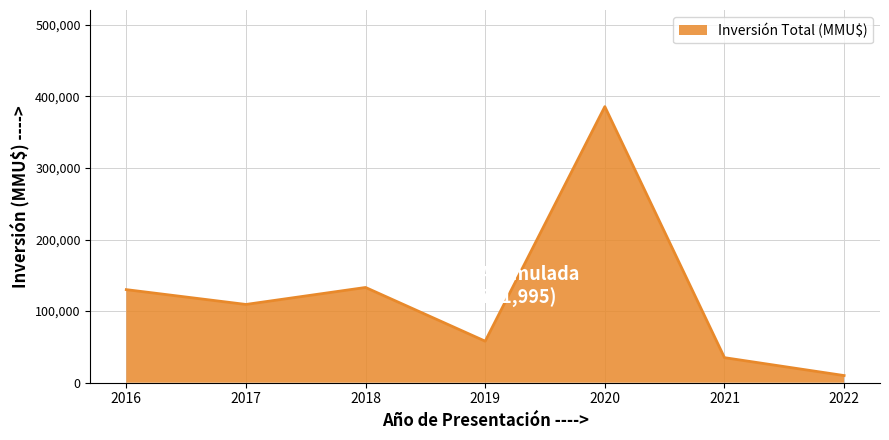

What is the ratio of the value at 2019 to the value at 2016?

0.4